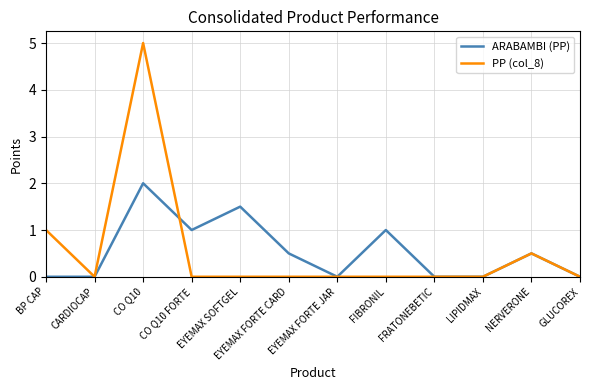

The value of PP (col_8) at GLUCOREX is 0.0. True or false?

True